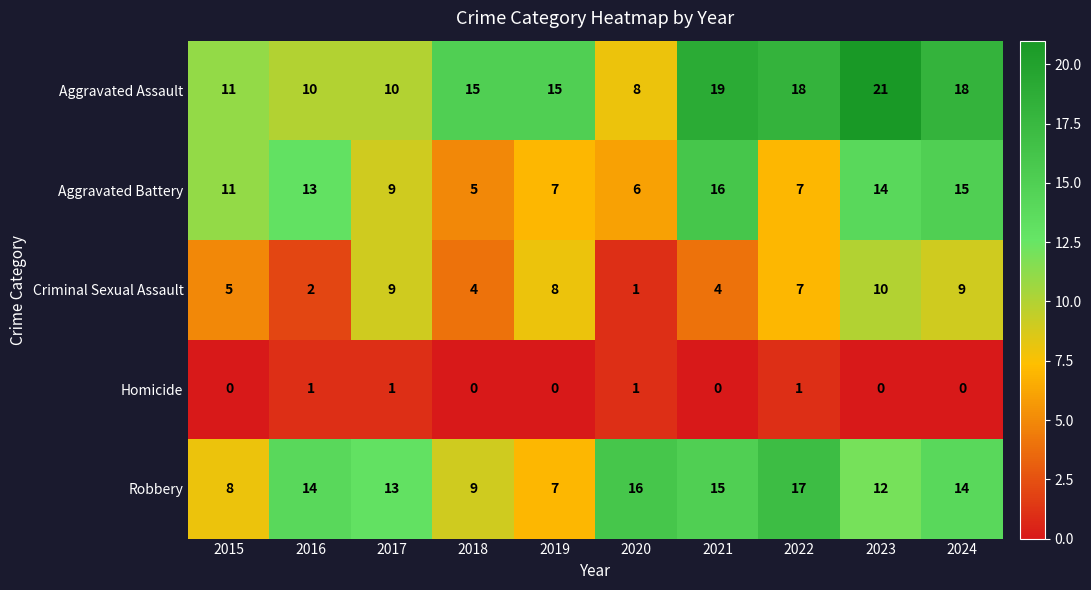

Count the number of categories in the chart.

10